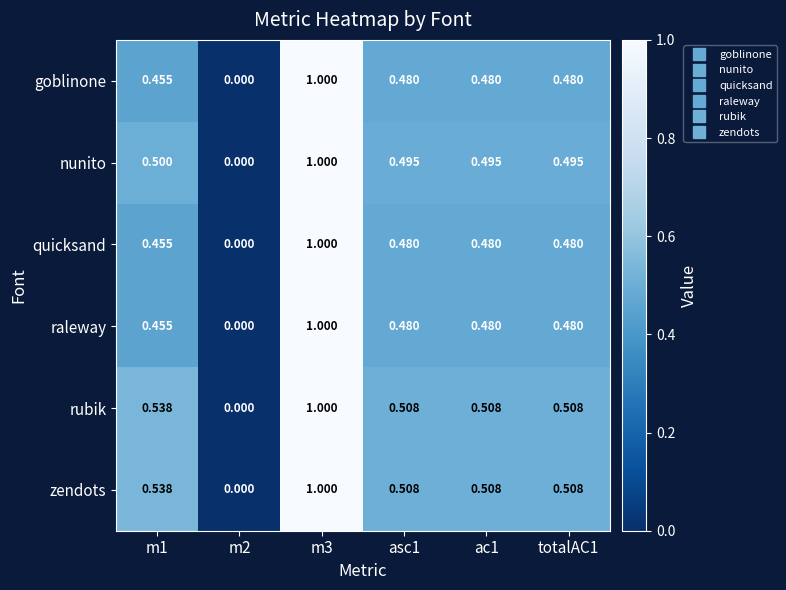

Which series has the largest range (max minus min)?

goblinone